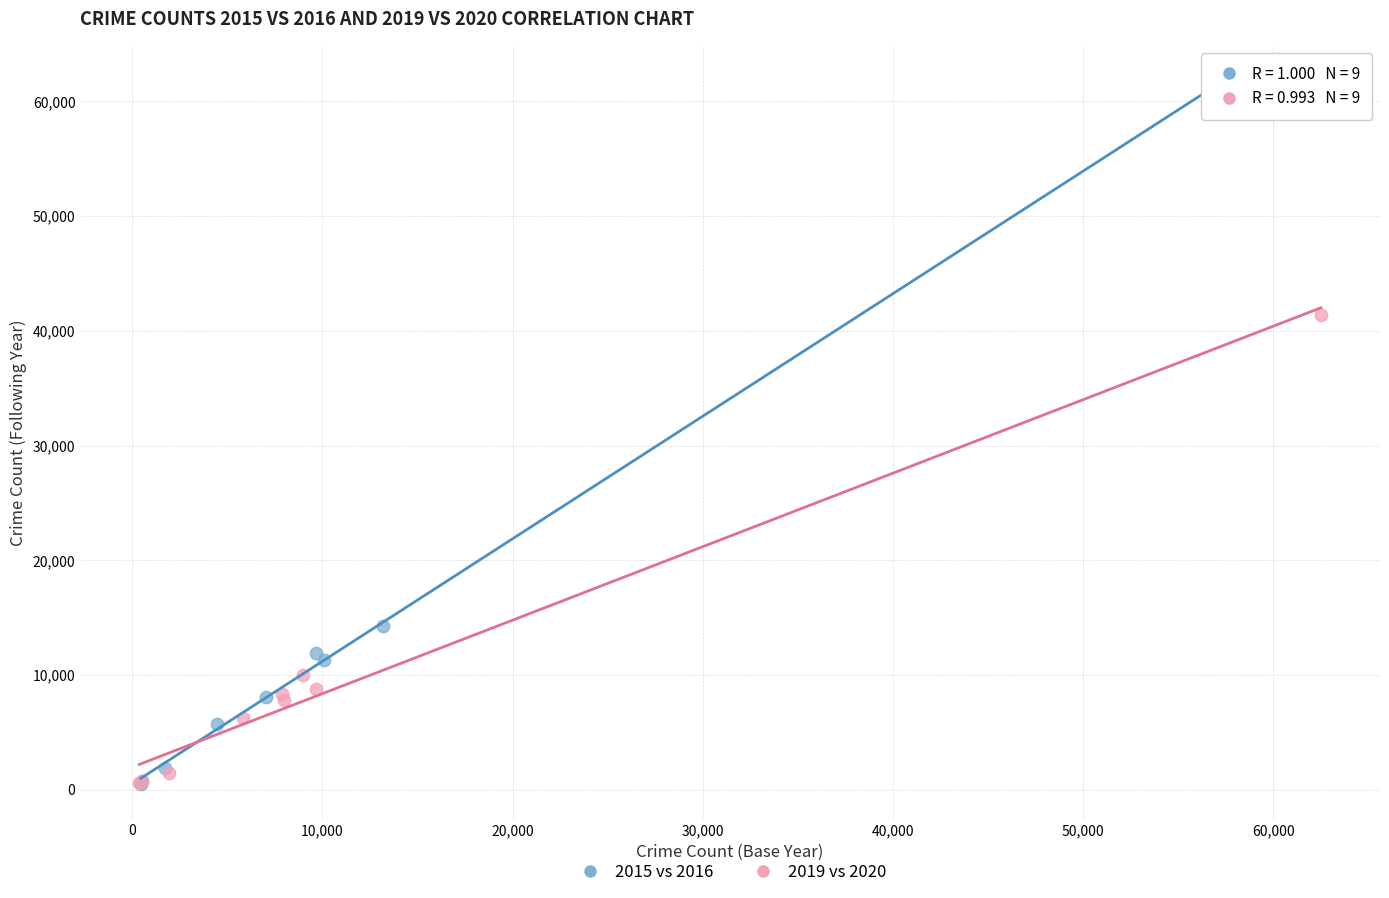

Which series reaches the maximum Y coordinate?

2015 vs 2016